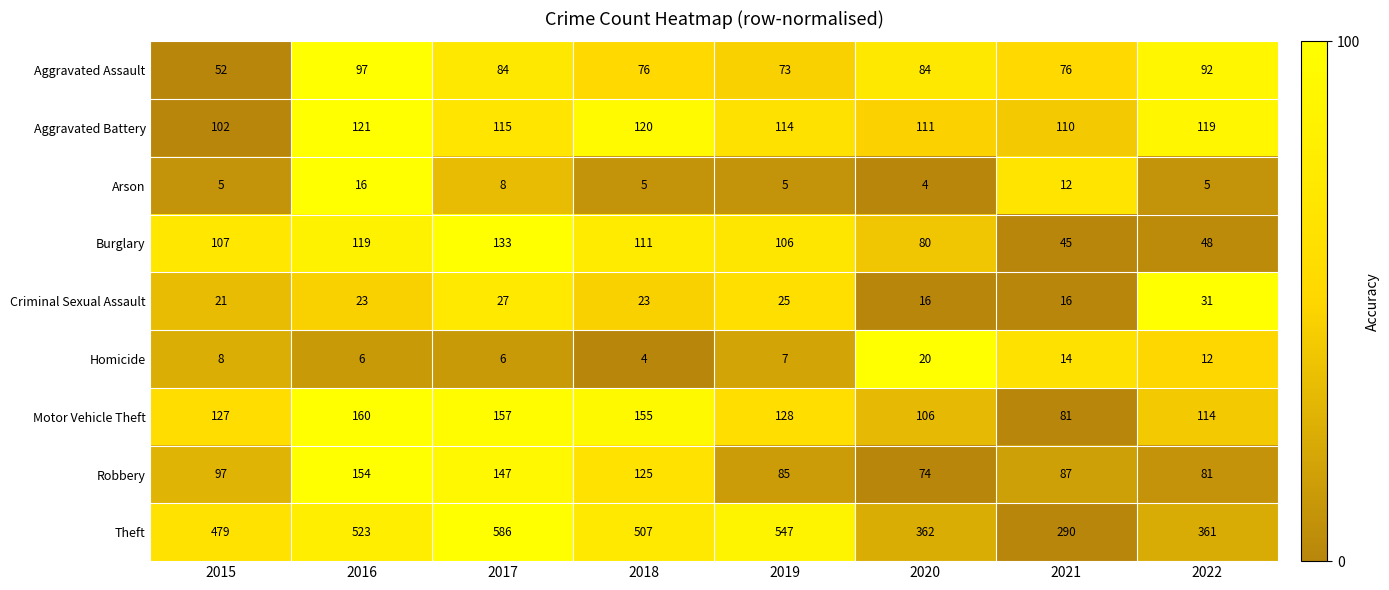

At how many categories does at least one series exceed 357?

7